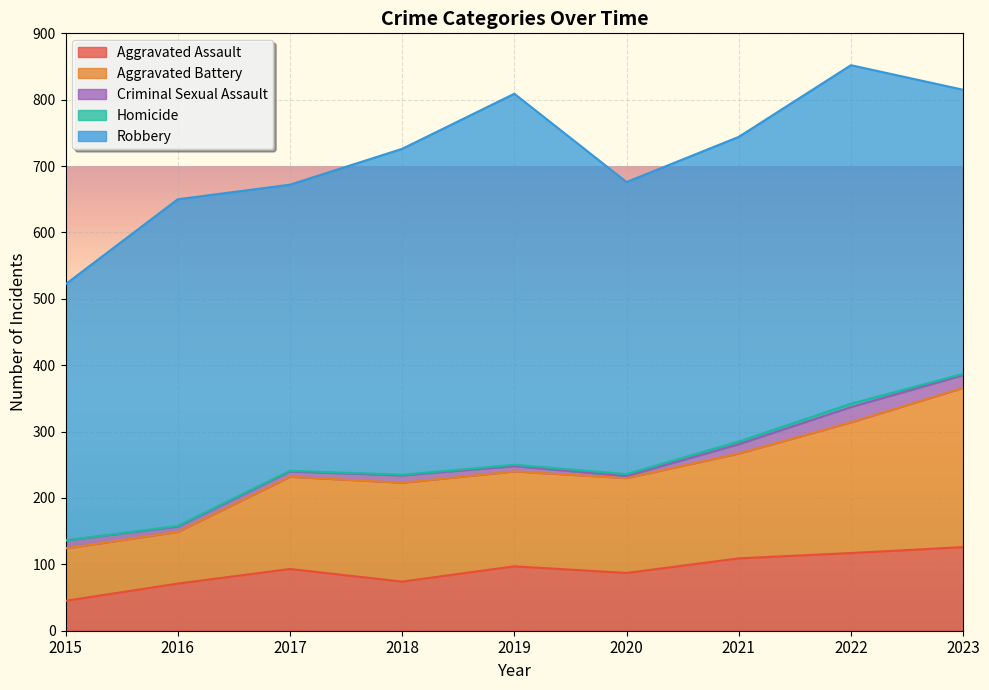

What is the difference between the second highest and second lowest values in the Criminal Sexual Assault series?

11